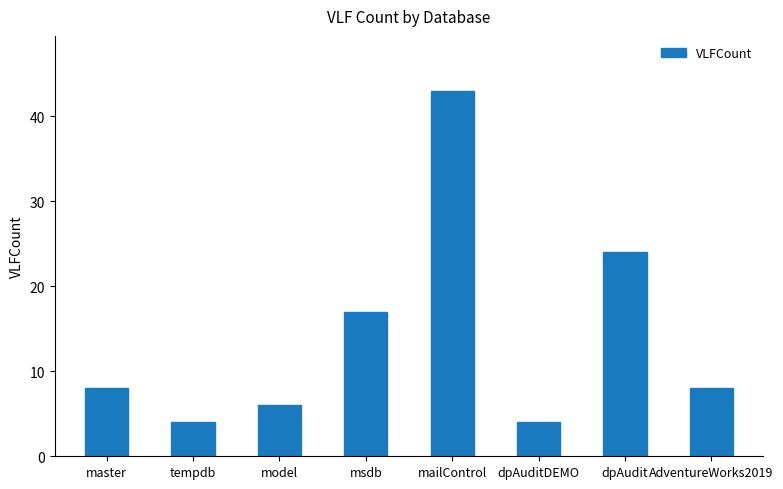

What is the label of the 3rd bar from the left?

model